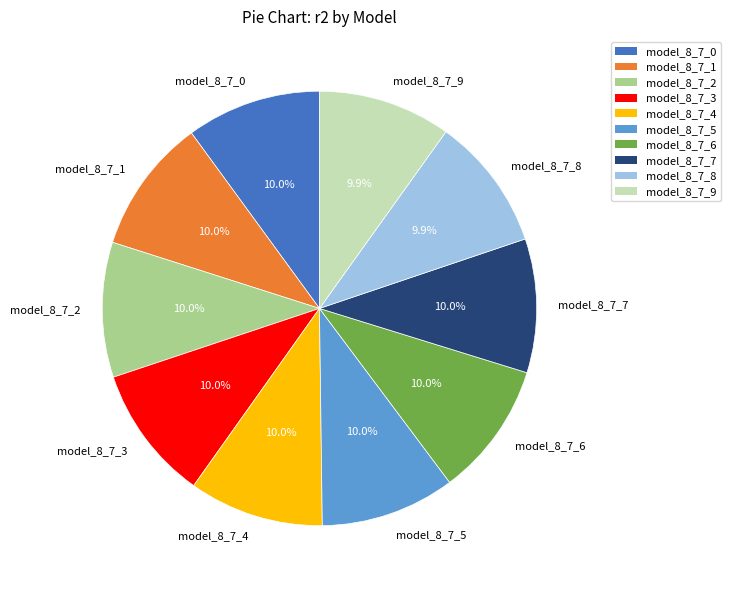

Is there any slice that represents more than half of the pie?

No